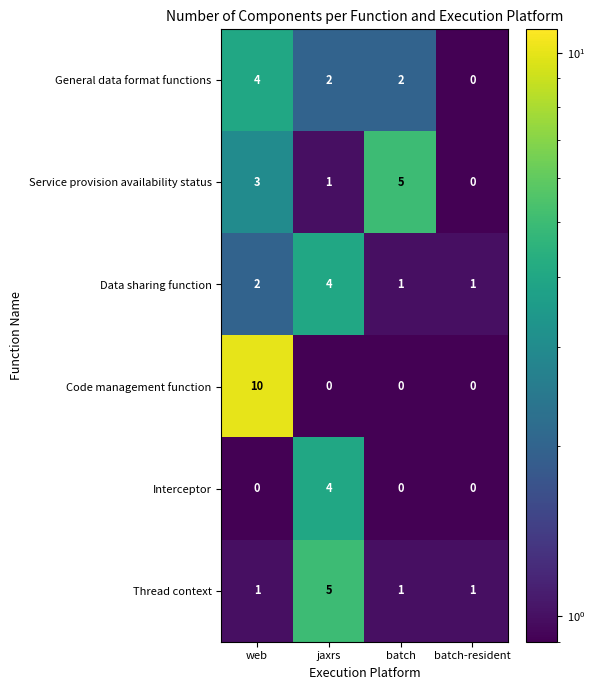

What is the total value across all series at batch?

9